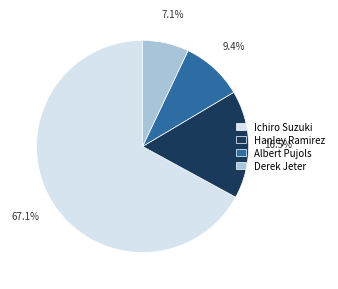

To the nearest percent, what portion does Derek Jeter represent?

7%